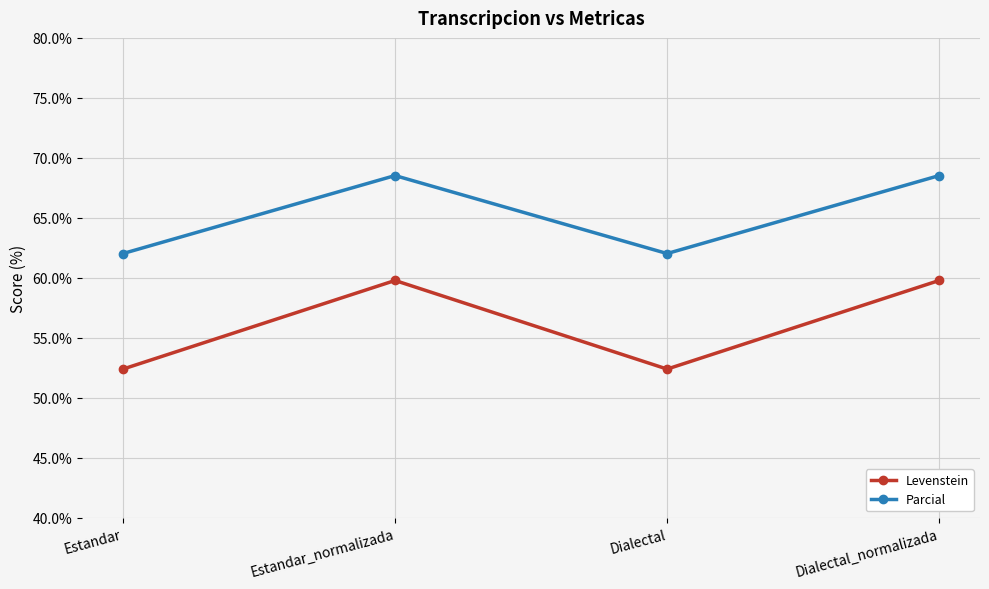

How many distinct data groups are displayed?

2